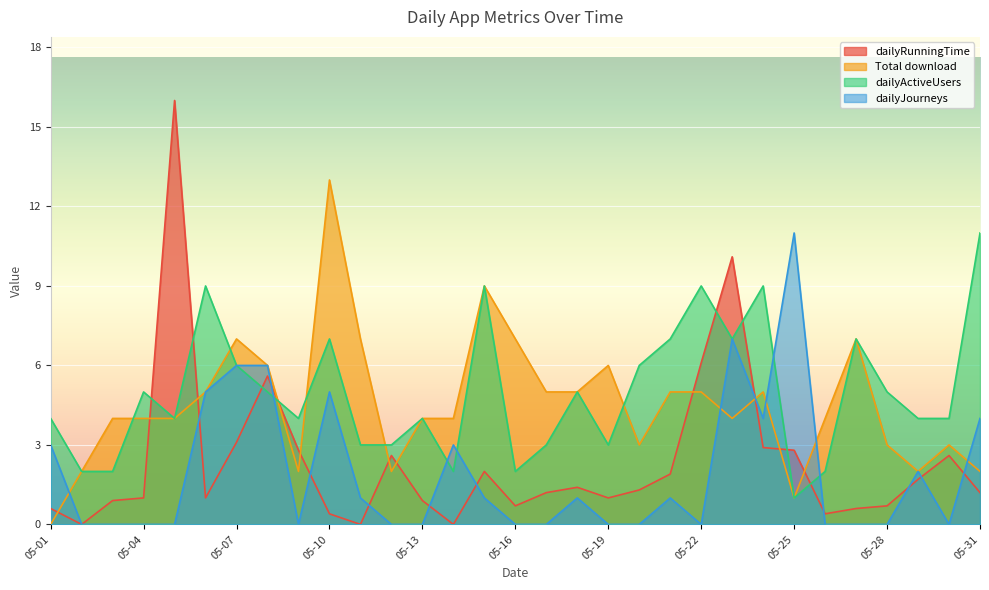

Reading left to right, what are all the values shown in this chart?

dailyRunningTime: 05-01=0.6	05-02=0.0	05-03=0.9	05-04=1.0	05-05=16.0	05-06=1.0	05-07=3.1	05-08=5.6	05-09=2.8	05-10=0.4	05-11=0.0	05-12=2.6	05-13=0.9	05-14=0.0	05-15=2.0	05-16=0.7	05-17=1.2	05-18=1.4	05-19=1.0	05-20=1.3	05-21=1.9	05-22=6.1	05-23=10.1	05-24=2.9	05-25=2.8	05-26=0.4	05-27=0.6	05-28=0.7	05-29=1.7	05-30=2.6	05-31=1.2
Total download: 05-01=0.0	05-02=2.0	05-03=4.0	05-04=4.0	05-05=4.0	05-06=5.0	05-07=7.0	05-08=6.0	05-09=2.0	05-10=13.0	05-11=7.0	05-12=2.0	05-13=4.0	05-14=4.0	05-15=9.0	05-16=7.0	05-17=5.0	05-18=5.0	05-19=6.0	05-20=3.0	05-21=5.0	05-22=5.0	05-23=4.0	05-24=5.0	05-25=1.0	05-26=4.0	05-27=7.0	05-28=3.0	05-29=2.0	05-30=3.0	05-31=2.0
dailyActiveUsers: 05-01=4.0	05-02=2.0	05-03=2.0	05-04=5.0	05-05=4.0	05-06=9.0	05-07=6.0	05-08=5.0	05-09=4.0	05-10=7.0	05-11=3.0	05-12=3.0	05-13=4.0	05-14=2.0	05-15=9.0	05-16=2.0	05-17=3.0	05-18=5.0	05-19=3.0	05-20=6.0	05-21=7.0	05-22=9.0	05-23=7.0	05-24=9.0	05-25=1.0	05-26=2.0	05-27=7.0	05-28=5.0	05-29=4.0	05-30=4.0	05-31=11.0
dailyJourneys: 05-01=3.0	05-02=0.0	05-03=0.0	05-04=0.0	05-05=0.0	05-06=5.0	05-07=6.0	05-08=6.0	05-09=0.0	05-10=5.0	05-11=1.0	05-12=0.0	05-13=0.0	05-14=3.0	05-15=1.0	05-16=0.0	05-17=0.0	05-18=1.0	05-19=0.0	05-20=0.0	05-21=1.0	05-22=0.0	05-23=7.0	05-24=4.0	05-25=11.0	05-26=0.0	05-27=0.0	05-28=0.0	05-29=2.0	05-30=0.0	05-31=4.0